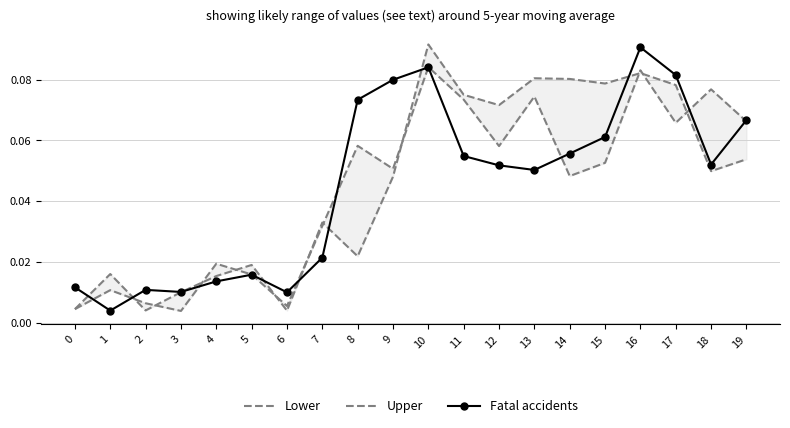

The value of Upper at 13 is 0.0. True or false?

False